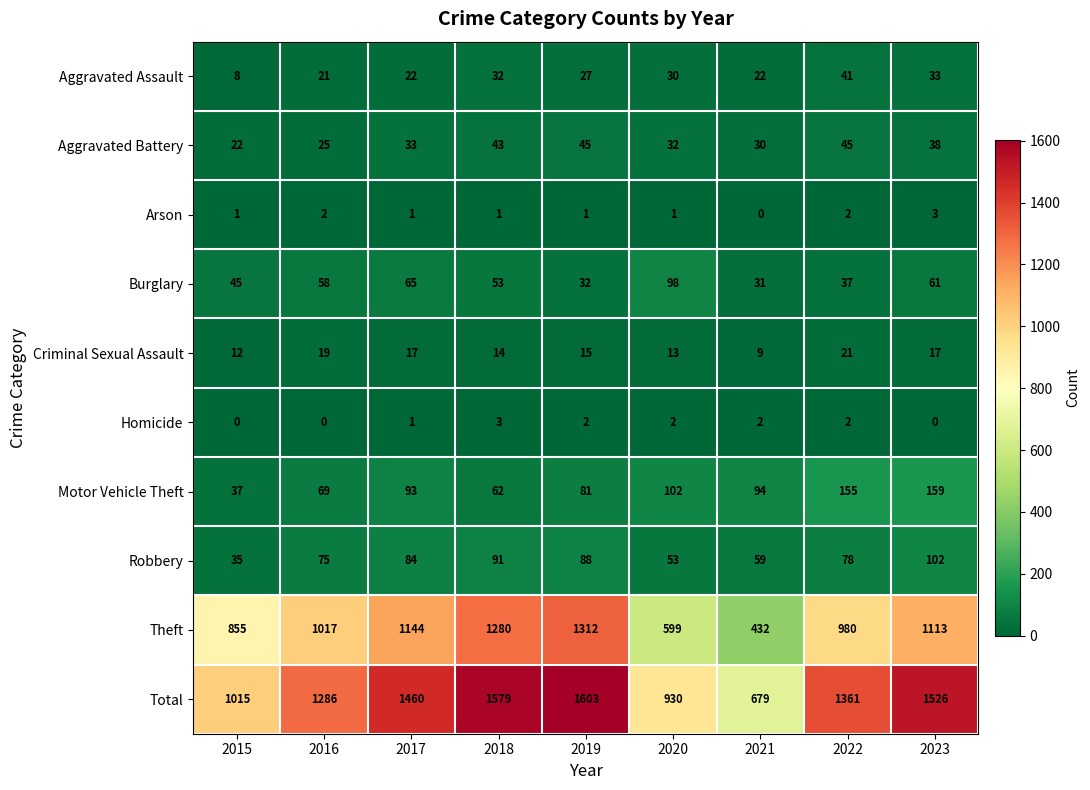

At which category is the sum across all series the highest?

2019